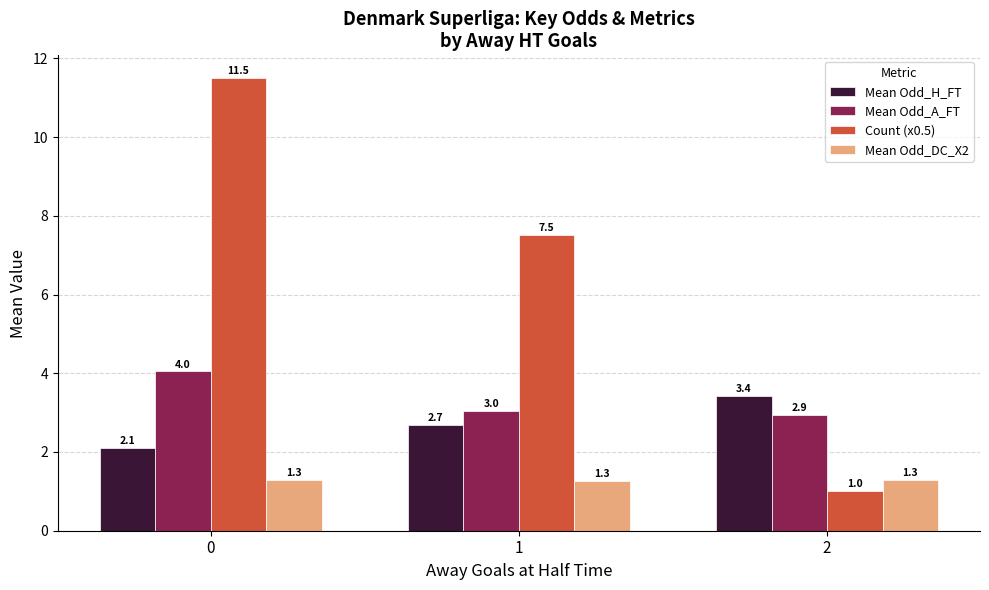

What is the total value across all series at 0?

18.9